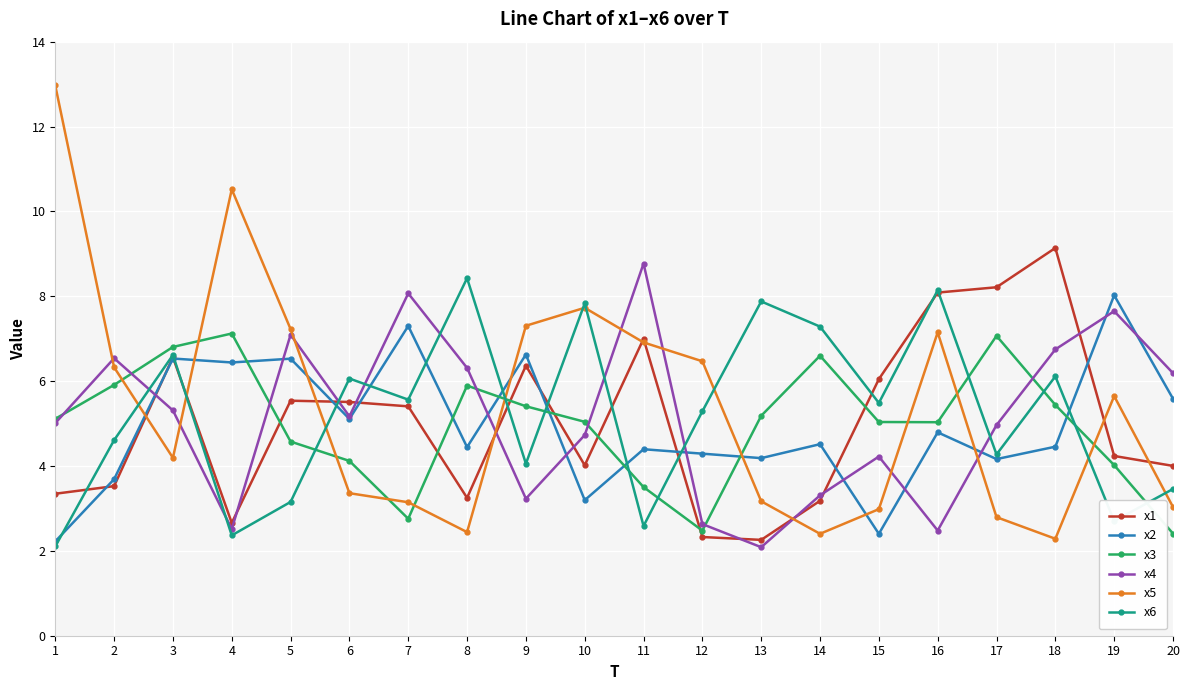

What is the value of the x2 point at the 3rd from the left?

6.5